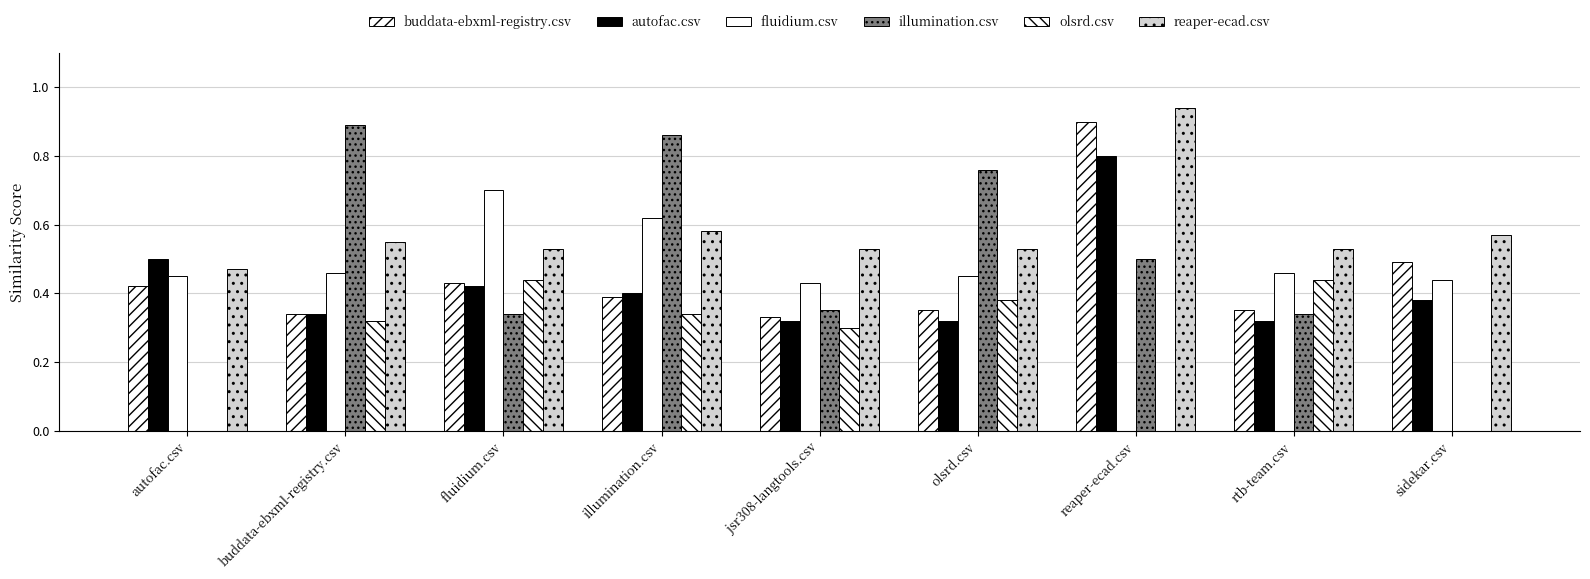

What is the difference between the maximum and second lowest values in the reaper-ecad.csv series?

0.4